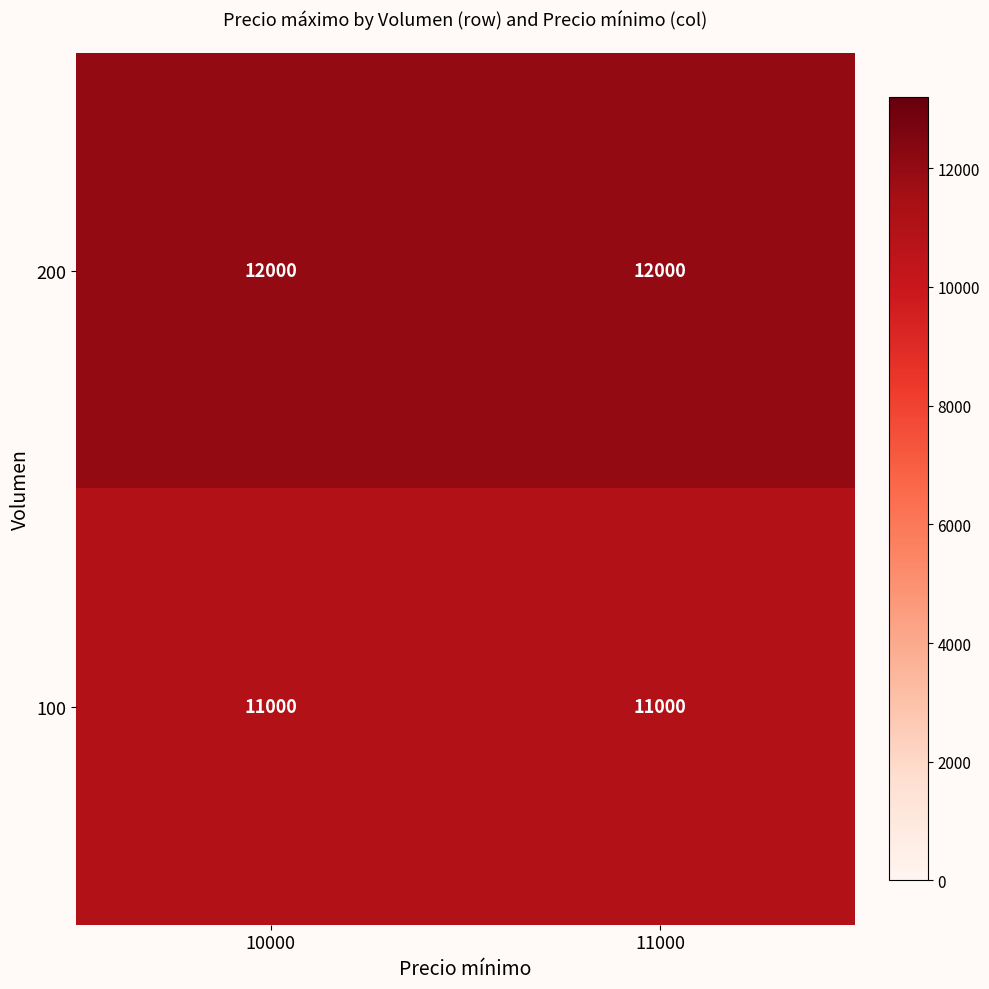

Reading left to right, what are all the values shown in this chart?

200: 10000=12000	11000=12000
100: 10000=11000	11000=11000